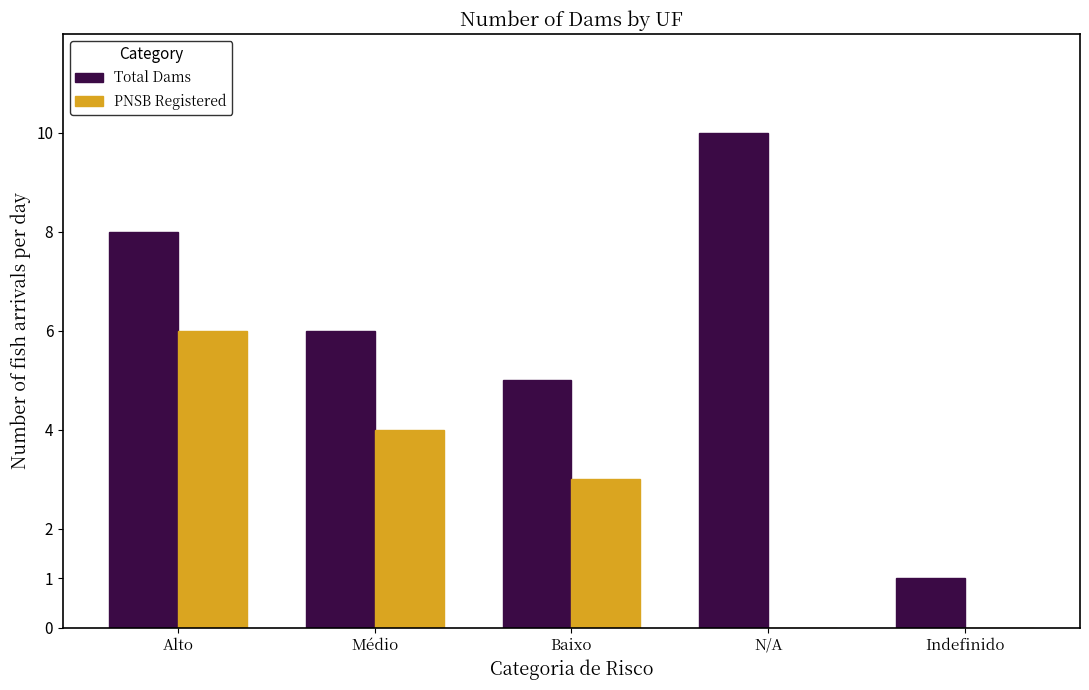

The PNSB Registered series shows 3 at Baixo. True or false?

True